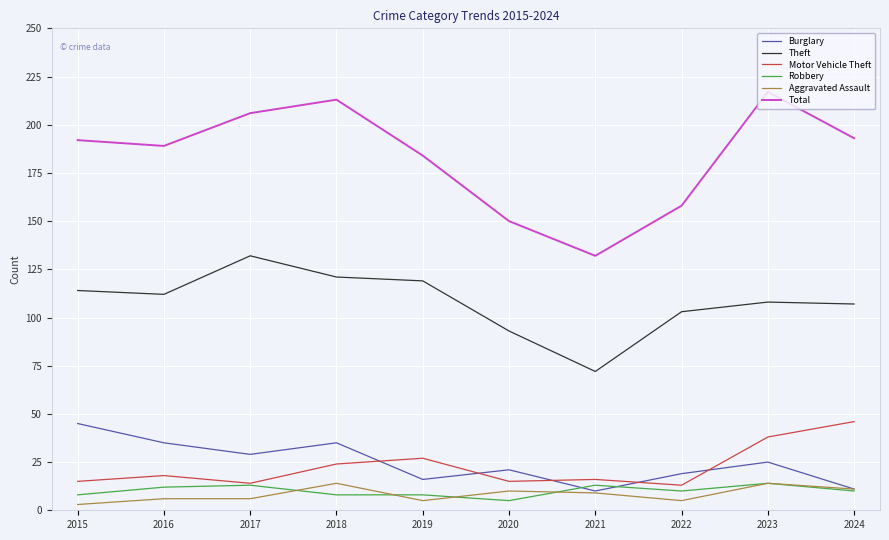

How many interior local peaks does the Burglary series have?

3